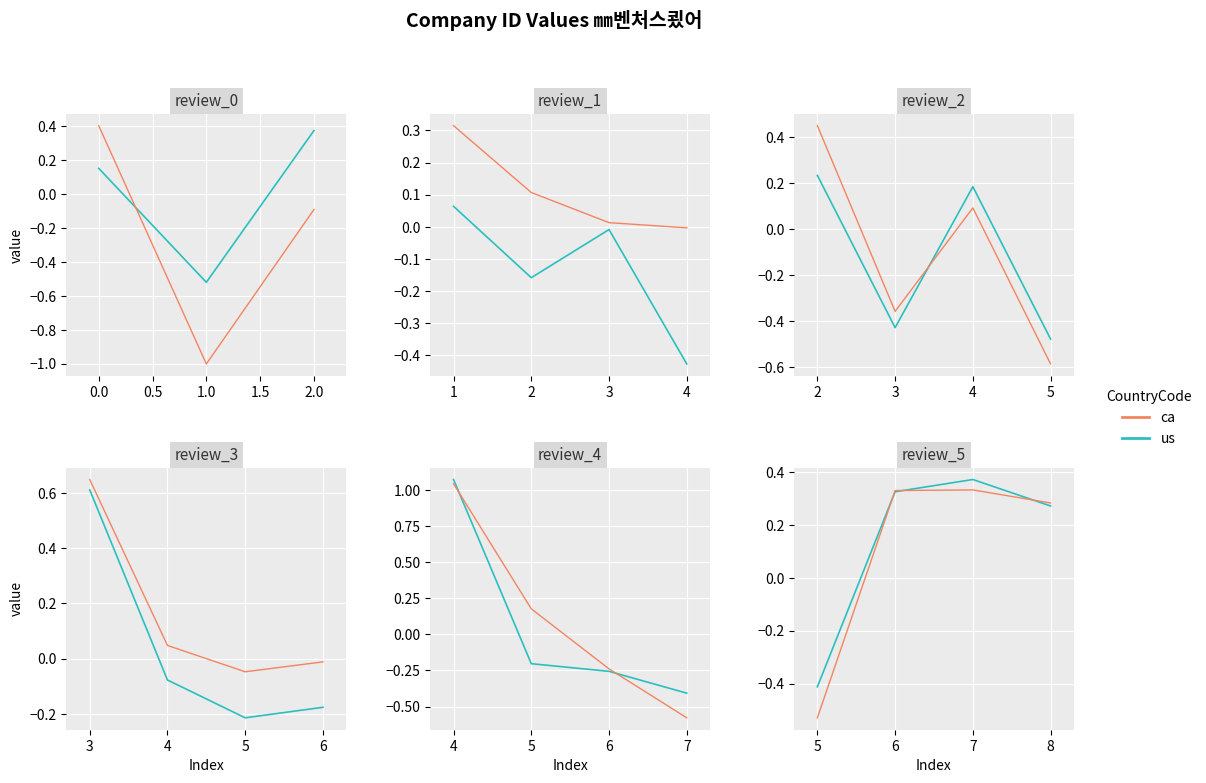

Rank the series by their maximum value, from lowest to highest.

ca, us